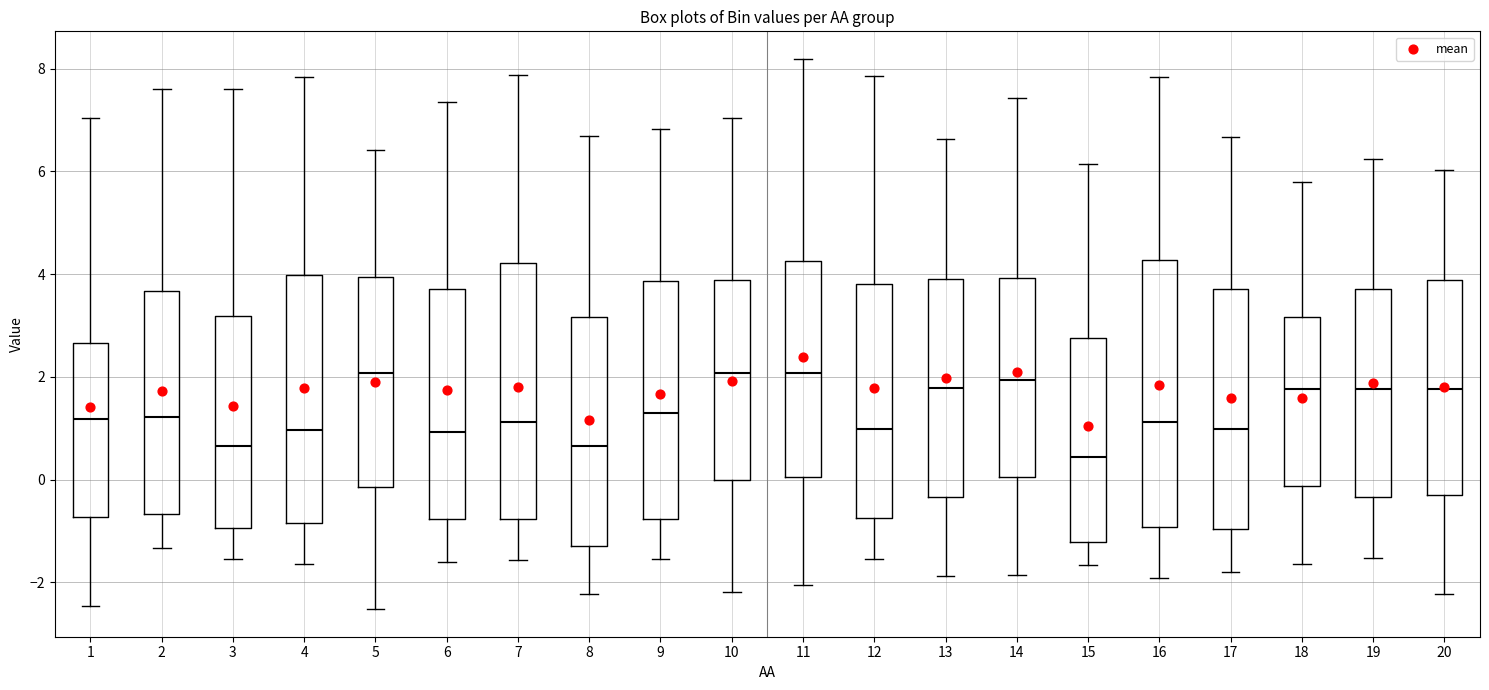

Where does the lower whisker of the box at x = 3 end on the y-axis? The values are not printed on the chart, so give them approximately, as read against the axis.

-1.6